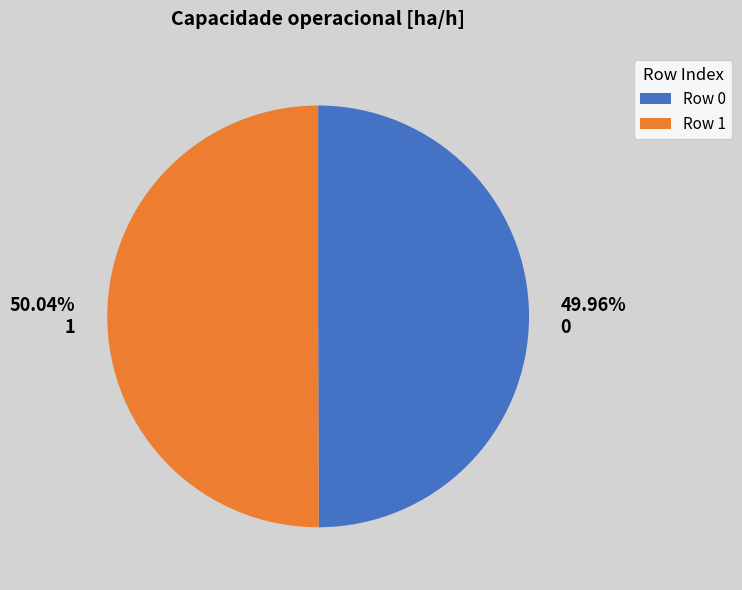

Is it true that 1 is 57% of the pie?

False